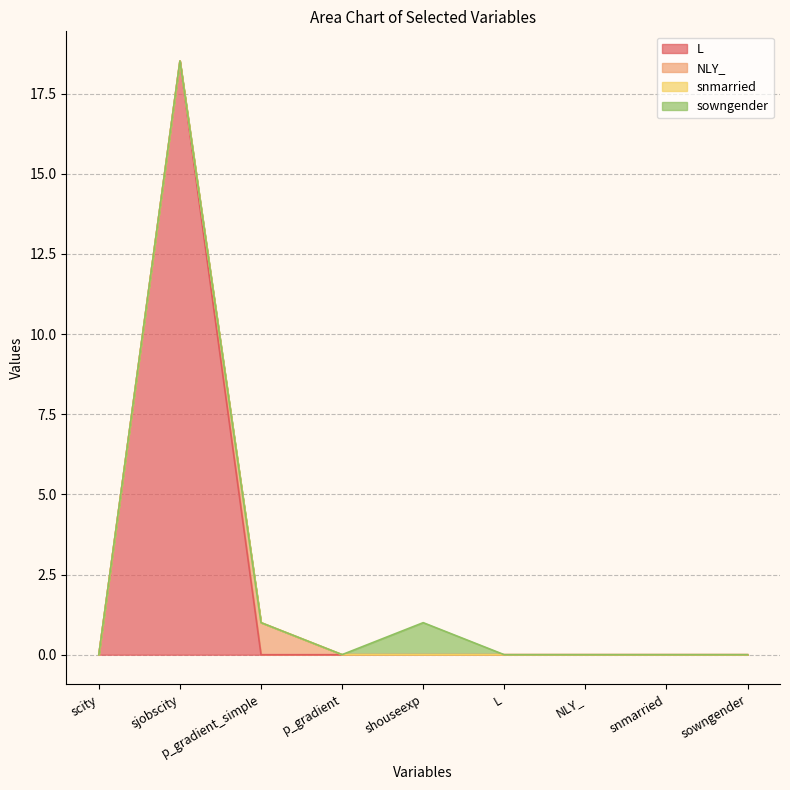

At which category is the sum across all series the highest?

sjobscity